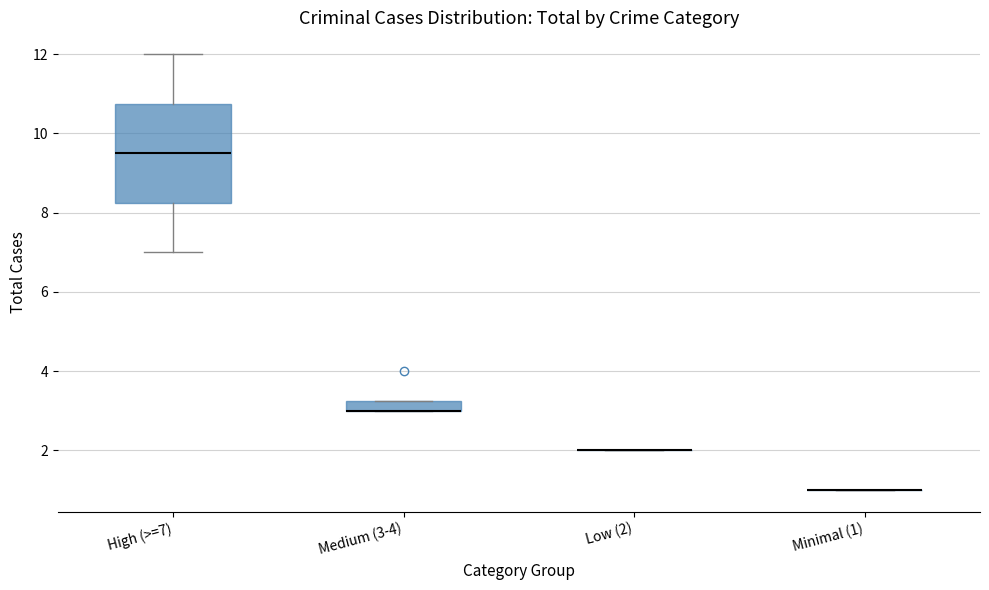

Comparing the boxes themselves (not the whiskers), which one is the tallest?

High (>=7)